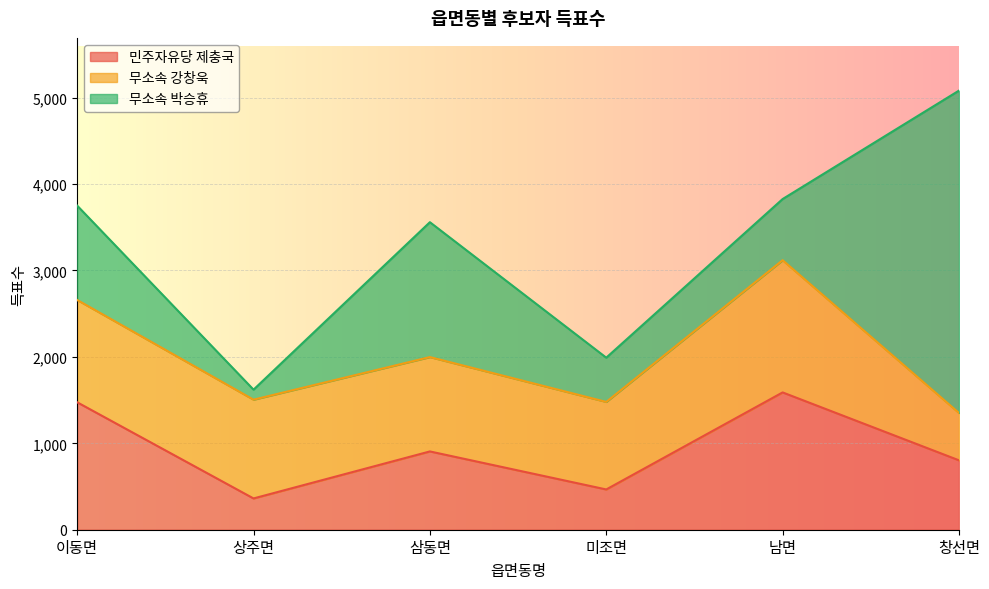

The 민주자유당 제충국 series shows 1475 at 이동면. True or false?

True